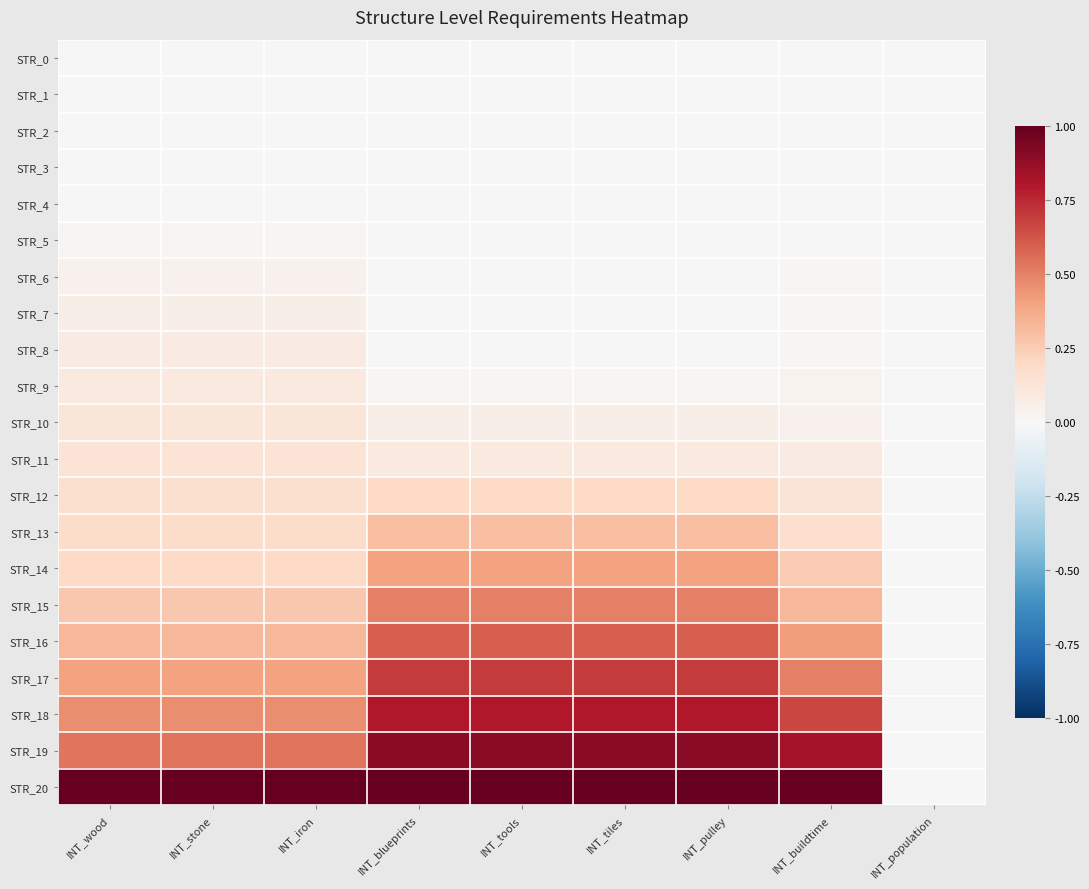

Reading left to right, list all the values displayed in this chart.

STR_0: INT_wood=0.0	INT_stone=0.0	INT_iron=0.0	INT_blueprints=0.0	INT_tools=0.0	INT_tiles=0.0	INT_pulley=0.0	INT_buildtime=0.0	INT_population=0.0
STR_1: INT_wood=0.0	INT_stone=0.0	INT_iron=0.0	INT_blueprints=0.0	INT_tools=0.0	INT_tiles=0.0	INT_pulley=0.0	INT_buildtime=0.0	INT_population=0.0
STR_2: INT_wood=0.0	INT_stone=0.0	INT_iron=0.0	INT_blueprints=0.0	INT_tools=0.0	INT_tiles=0.0	INT_pulley=0.0	INT_buildtime=0.0	INT_population=0.0
STR_3: INT_wood=0.0	INT_stone=0.0	INT_iron=0.0	INT_blueprints=0.0	INT_tools=0.0	INT_tiles=0.0	INT_pulley=0.0	INT_buildtime=0.0	INT_population=0.0
STR_4: INT_wood=0.0	INT_stone=0.0	INT_iron=0.0	INT_blueprints=0.0	INT_tools=0.0	INT_tiles=0.0	INT_pulley=0.0	INT_buildtime=0.0	INT_population=0.0
STR_5: INT_wood=0.0	INT_stone=0.0	INT_iron=0.0	INT_blueprints=0.0	INT_tools=0.0	INT_tiles=0.0	INT_pulley=0.0	INT_buildtime=0.0	INT_population=0.0
STR_6: INT_wood=0.0	INT_stone=0.0	INT_iron=0.0	INT_blueprints=0.0	INT_tools=0.0	INT_tiles=0.0	INT_pulley=0.0	INT_buildtime=0.0	INT_population=0.0
STR_7: INT_wood=0.1	INT_stone=0.1	INT_iron=0.1	INT_blueprints=0.0	INT_tools=0.0	INT_tiles=0.0	INT_pulley=0.0	INT_buildtime=0.0	INT_population=0.0
STR_8: INT_wood=0.1	INT_stone=0.1	INT_iron=0.1	INT_blueprints=0.0	INT_tools=0.0	INT_tiles=0.0	INT_pulley=0.0	INT_buildtime=0.0	INT_population=0.0
STR_9: INT_wood=0.1	INT_stone=0.1	INT_iron=0.1	INT_blueprints=0.0	INT_tools=0.0	INT_tiles=0.0	INT_pulley=0.0	INT_buildtime=0.0	INT_population=0.0
STR_10: INT_wood=0.1	INT_stone=0.1	INT_iron=0.1	INT_blueprints=0.1	INT_tools=0.1	INT_tiles=0.1	INT_pulley=0.1	INT_buildtime=0.0	INT_population=0.0
STR_11: INT_wood=0.1	INT_stone=0.1	INT_iron=0.1	INT_blueprints=0.1	INT_tools=0.1	INT_tiles=0.1	INT_pulley=0.1	INT_buildtime=0.1	INT_population=0.0
STR_12: INT_wood=0.2	INT_stone=0.2	INT_iron=0.2	INT_blueprints=0.2	INT_tools=0.2	INT_tiles=0.2	INT_pulley=0.2	INT_buildtime=0.1	INT_population=0.0
STR_13: INT_wood=0.2	INT_stone=0.2	INT_iron=0.2	INT_blueprints=0.3	INT_tools=0.3	INT_tiles=0.3	INT_pulley=0.3	INT_buildtime=0.2	INT_population=0.0
STR_14: INT_wood=0.2	INT_stone=0.2	INT_iron=0.2	INT_blueprints=0.4	INT_tools=0.4	INT_tiles=0.4	INT_pulley=0.4	INT_buildtime=0.2	INT_population=0.0
STR_15: INT_wood=0.3	INT_stone=0.3	INT_iron=0.3	INT_blueprints=0.5	INT_tools=0.5	INT_tiles=0.5	INT_pulley=0.5	INT_buildtime=0.3	INT_population=0.0
STR_16: INT_wood=0.3	INT_stone=0.3	INT_iron=0.3	INT_blueprints=0.6	INT_tools=0.6	INT_tiles=0.6	INT_pulley=0.6	INT_buildtime=0.4	INT_population=0.0
STR_17: INT_wood=0.4	INT_stone=0.4	INT_iron=0.4	INT_blueprints=0.7	INT_tools=0.7	INT_tiles=0.7	INT_pulley=0.7	INT_buildtime=0.5	INT_population=0.0
STR_18: INT_wood=0.5	INT_stone=0.5	INT_iron=0.5	INT_blueprints=0.8	INT_tools=0.8	INT_tiles=0.8	INT_pulley=0.8	INT_buildtime=0.7	INT_population=0.0
STR_19: INT_wood=0.5	INT_stone=0.5	INT_iron=0.5	INT_blueprints=0.9	INT_tools=0.9	INT_tiles=0.9	INT_pulley=0.9	INT_buildtime=0.8	INT_population=0.0
STR_20: INT_wood=1.0	INT_stone=1.0	INT_iron=1.0	INT_blueprints=1.0	INT_tools=1.0	INT_tiles=1.0	INT_pulley=1.0	INT_buildtime=1.0	INT_population=0.0